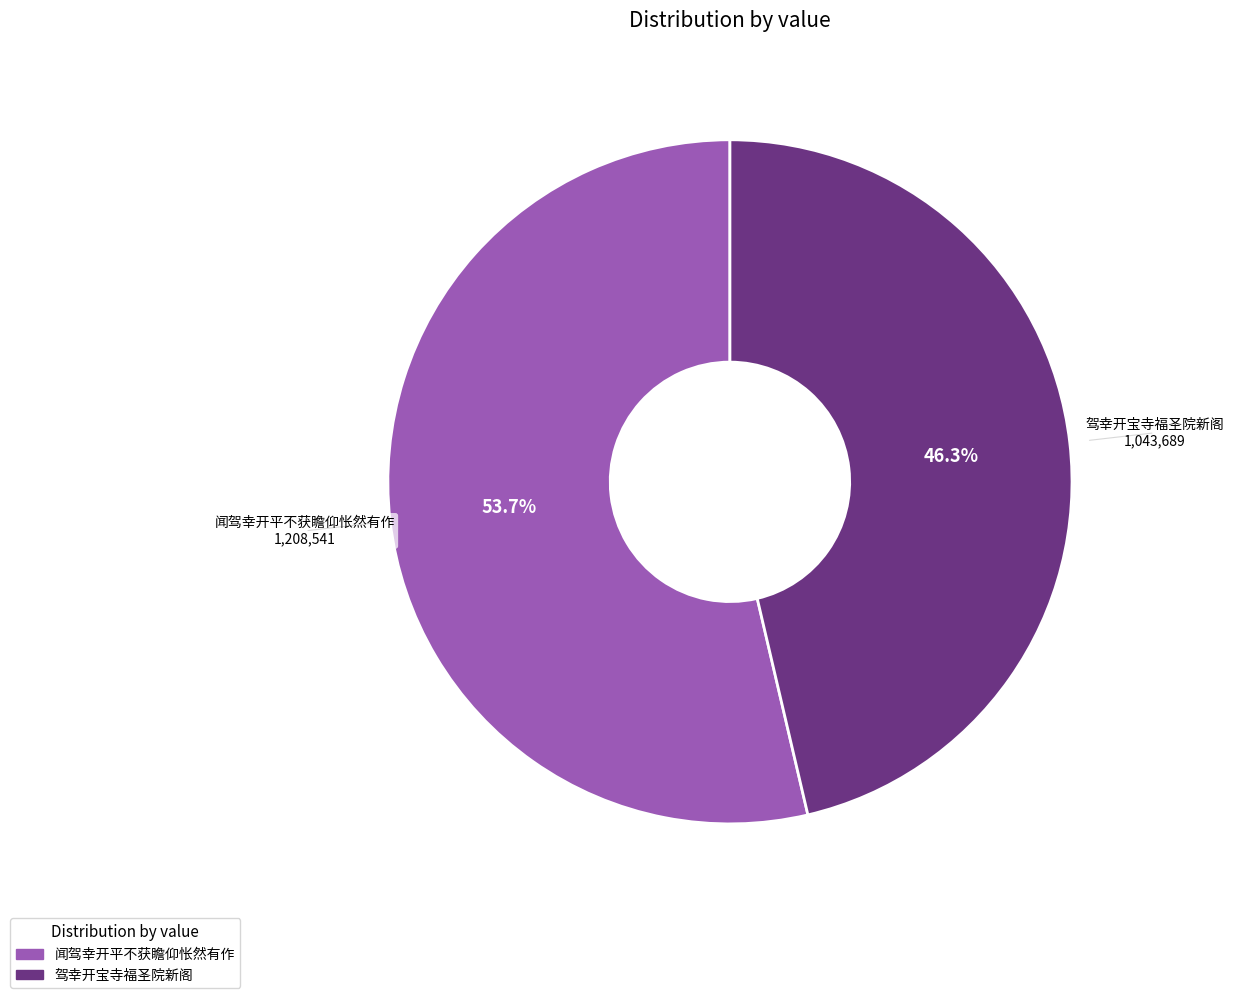

To the nearest percent, what is the average slice percentage?

50%